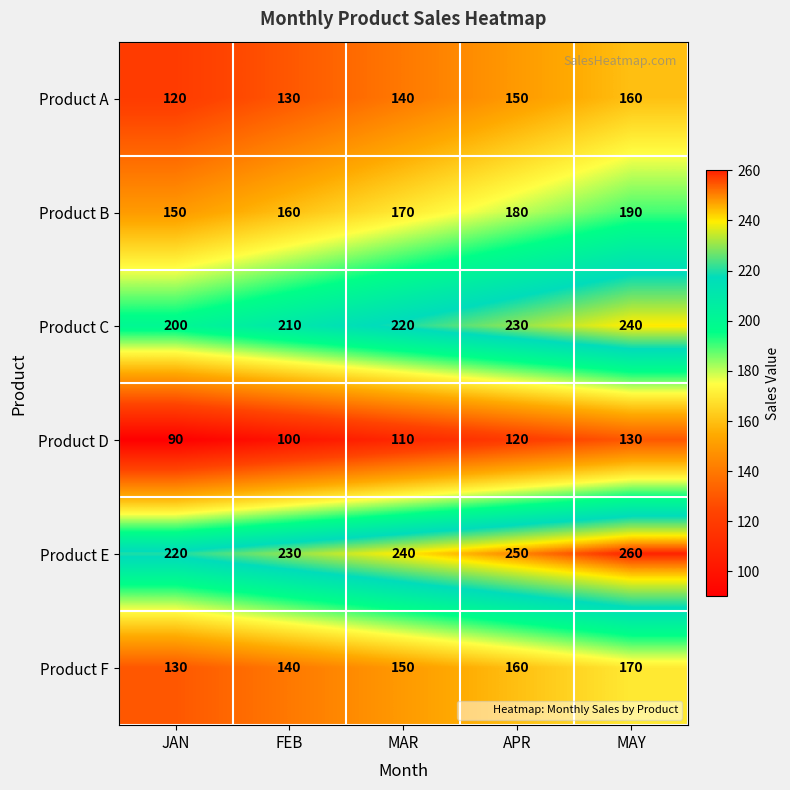

Reading left to right, extract all data points from this chart.

Product A: 120	130	140	150	160
Product B: 150	160	170	180	190
Product C: 200	210	220	230	240
Product D: 90	100	110	120	130
Product E: 220	230	240	250	260
Product F: 130	140	150	160	170